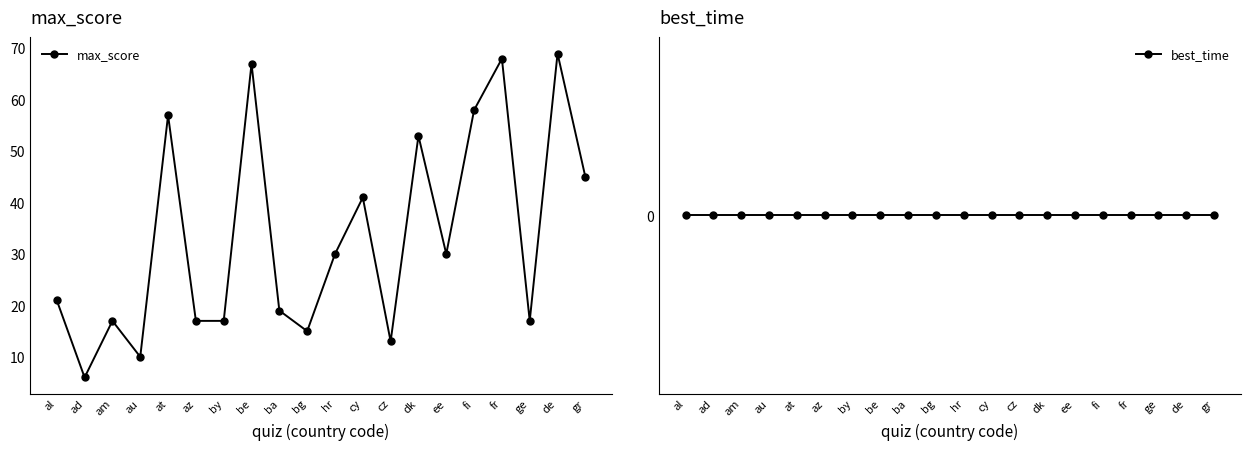

True or false: best_time and max_score intersect in this chart.

False